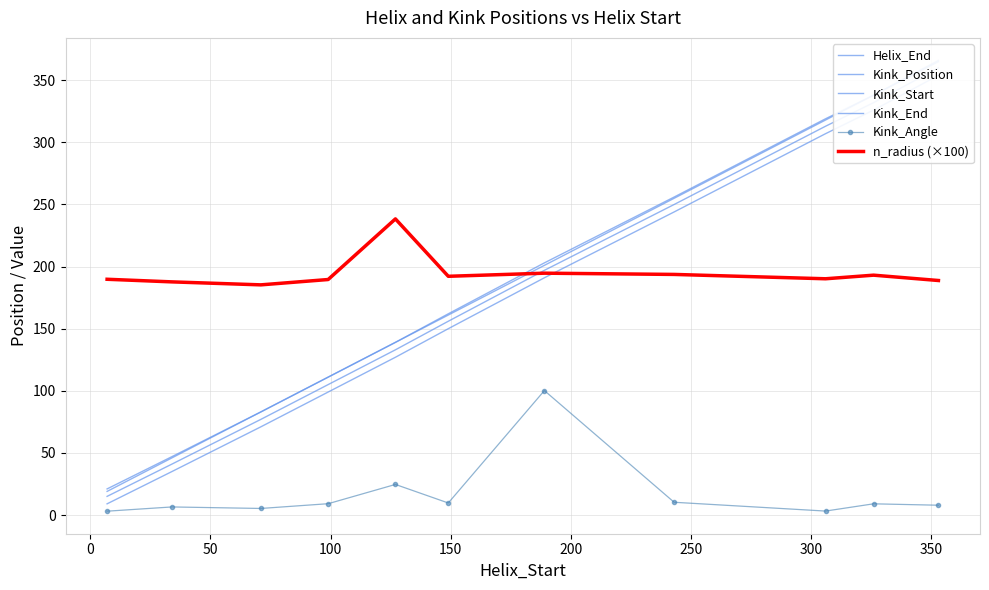

What is the maximum value for Kink_Angle?

100.2